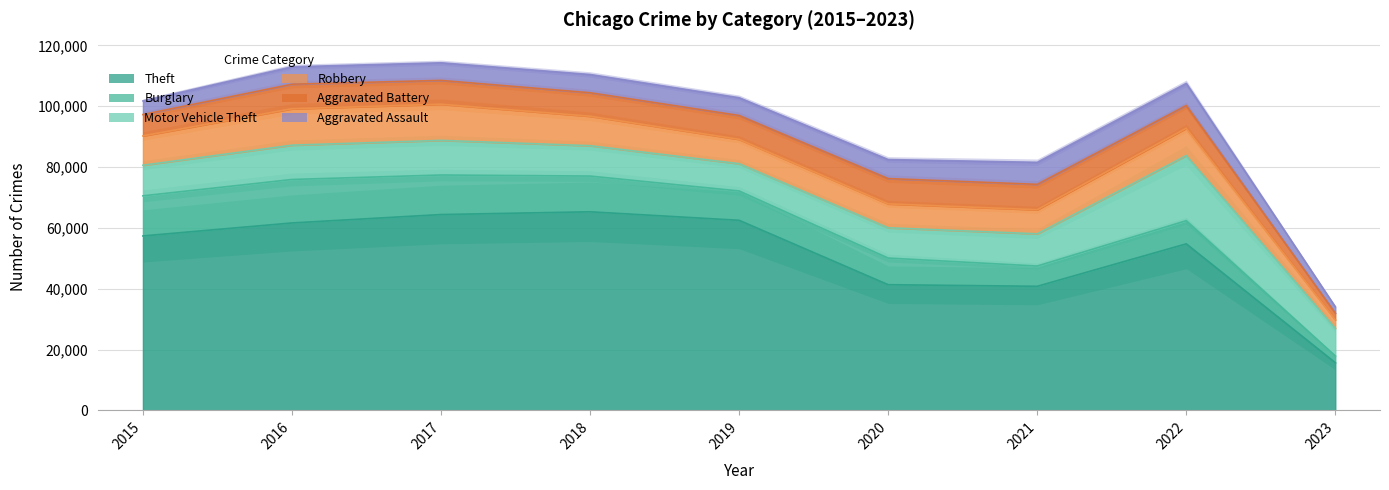

What is the sum of the Motor Vehicle Theft values at 2018 and 2016?

21271